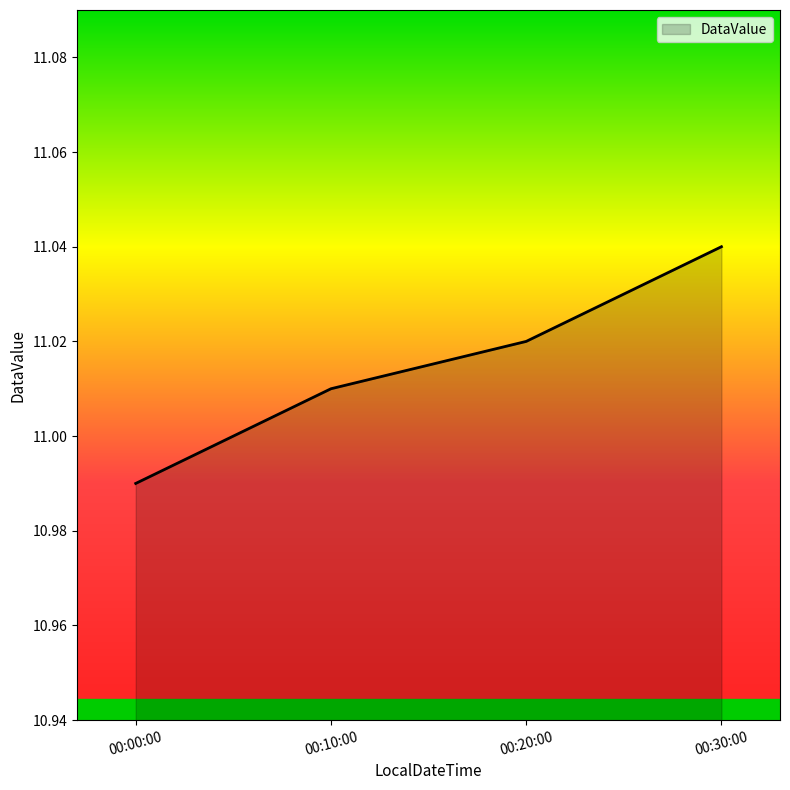

Between 00:00:00 and 00:10:00, which is larger?

00:10:00